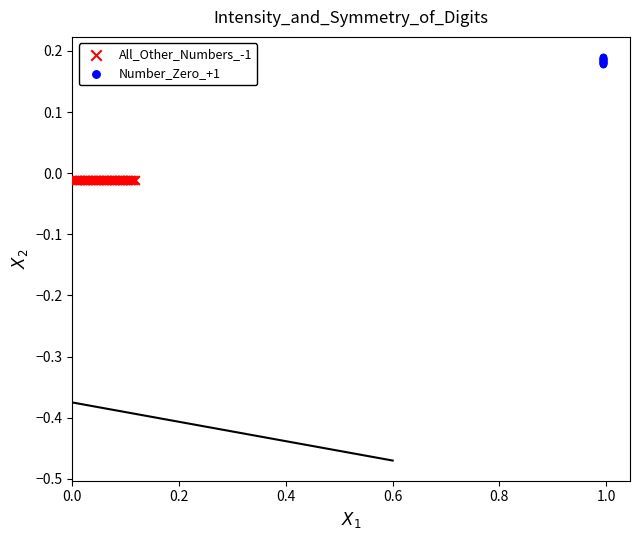

Which series contains the highest Y value?

Number_Zero_+1